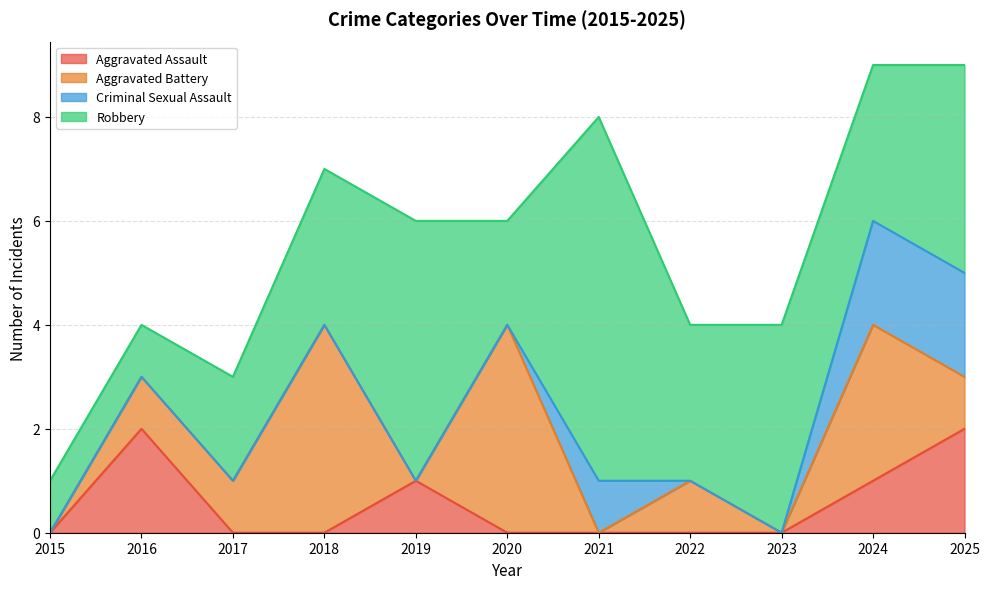

Rank the series by their maximum value, from lowest to highest.

Aggravated Assault, Criminal Sexual Assault, Aggravated Battery, Robbery